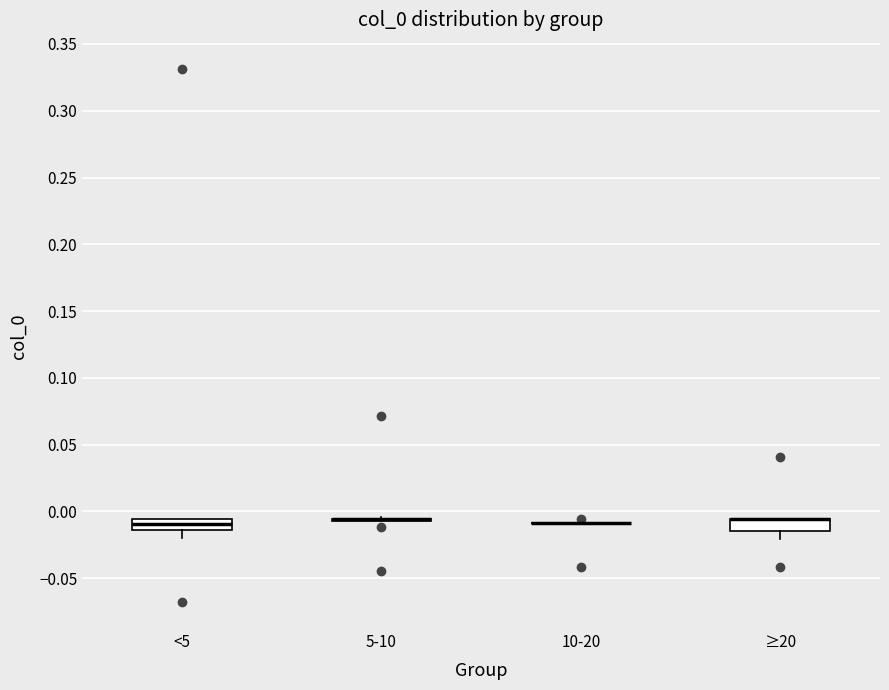

Reading left to right, read every box against the y-axis: the position of its median line, the range the box covers, and the ends of its whiskers. The values are not printed on the chart, so give them approximately, as read against the axis.

<5: median -0.010, box -0.015 to -0.005, whiskers -0.020 to -0.005
5-10: box collapsed to a line at -0.005, whiskers -0.005 to -0.005
10-20: box collapsed to a line at -0.010, whiskers -0.010 to -0.010
≥20: median -0.005 (drawn on the box's upper edge), box -0.015 to -0.005, whiskers -0.020 to -0.005